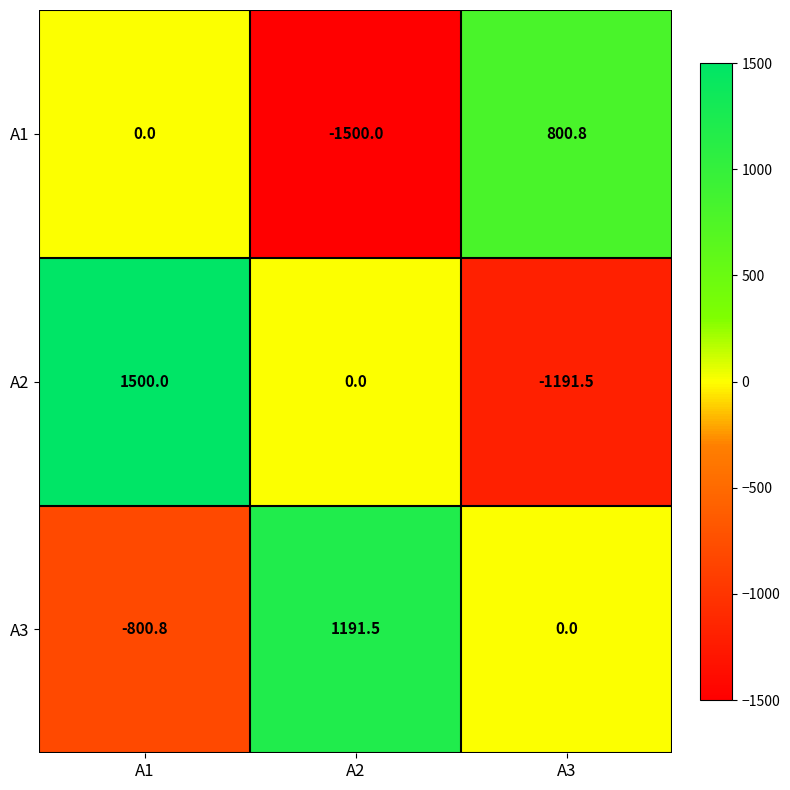

What is the sum of all A2 values?

308.5